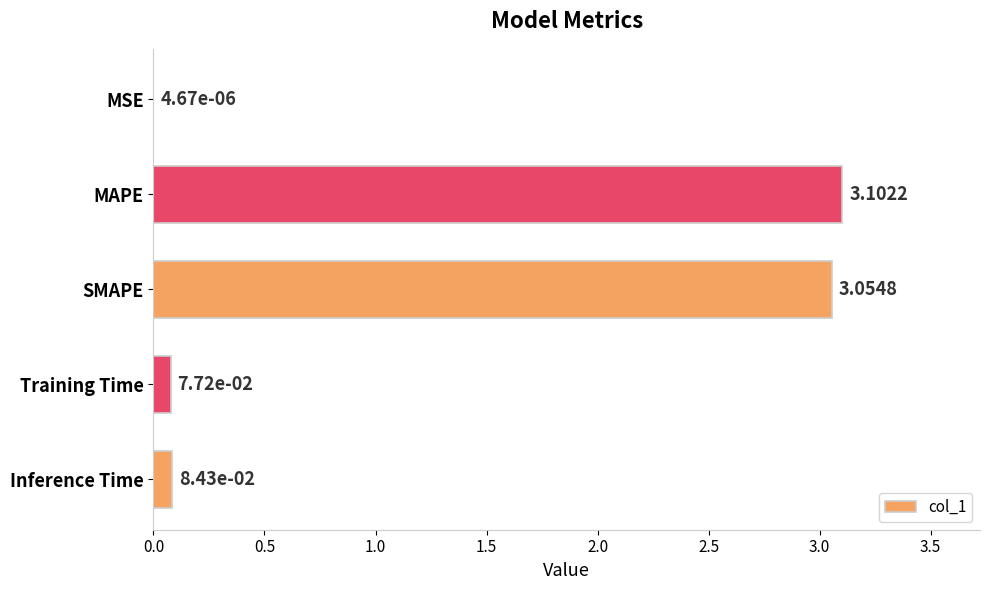

What is the change in value from MSE to Inference Time?

+0.1